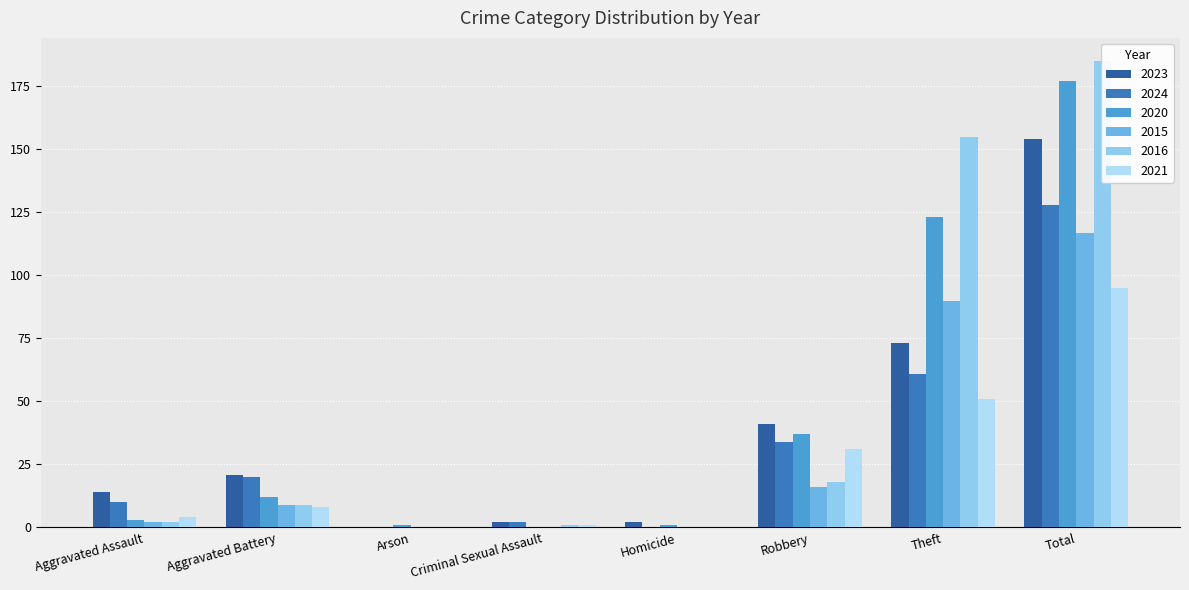

What is the sum of all 2016 values?

370